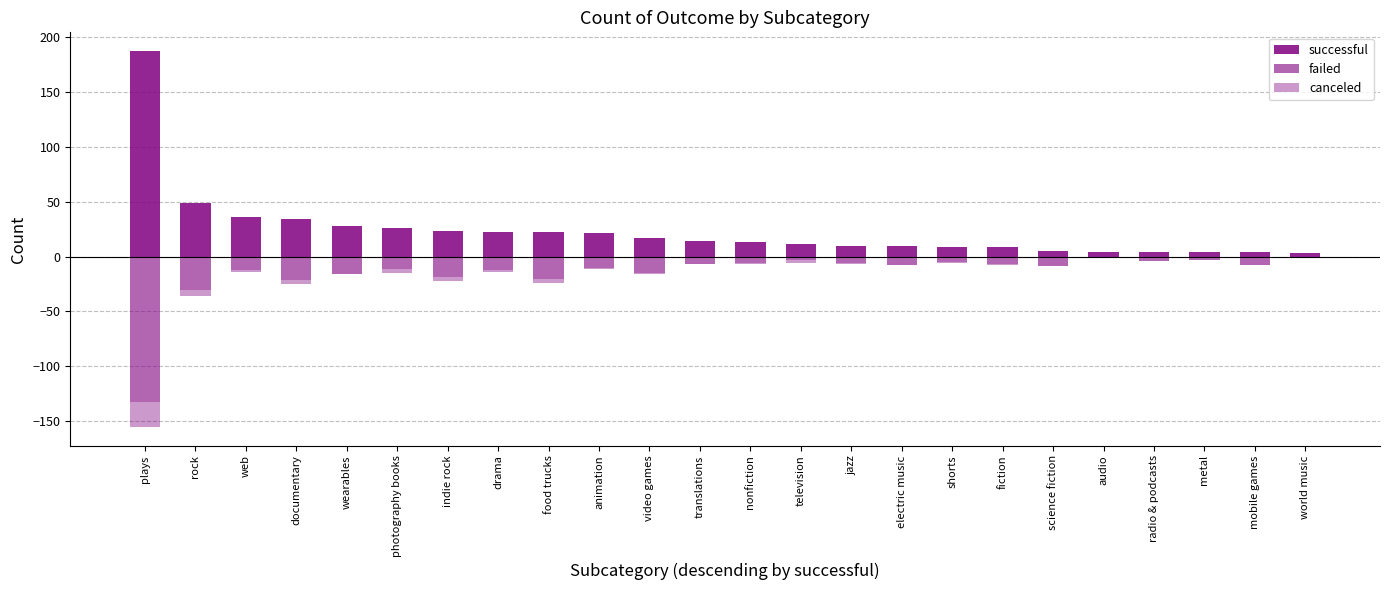

Which series changed the most between shorts and fiction?

failed